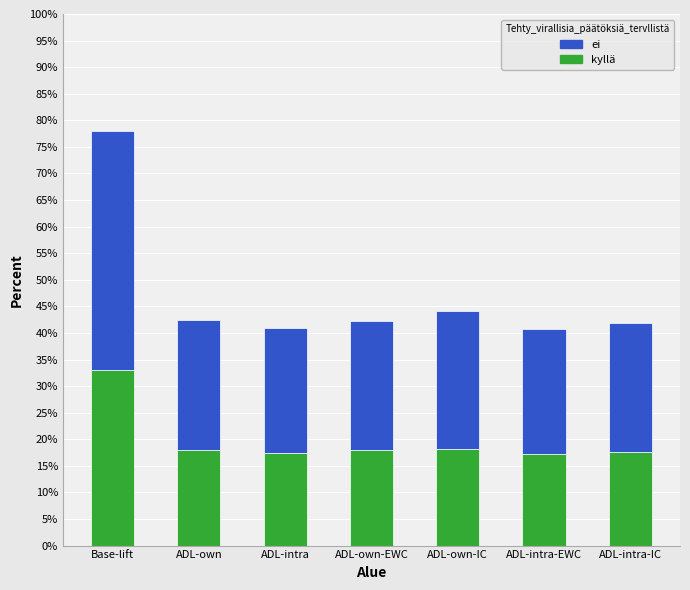

How many data points does each series have?

7